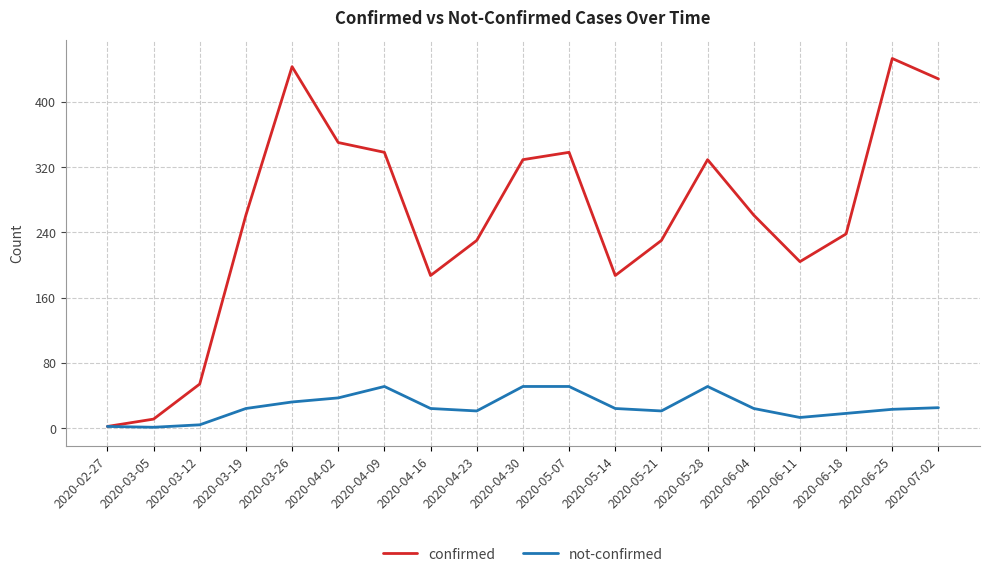

True or false: confirmed has a value of 157 at 2020-04-23.

False